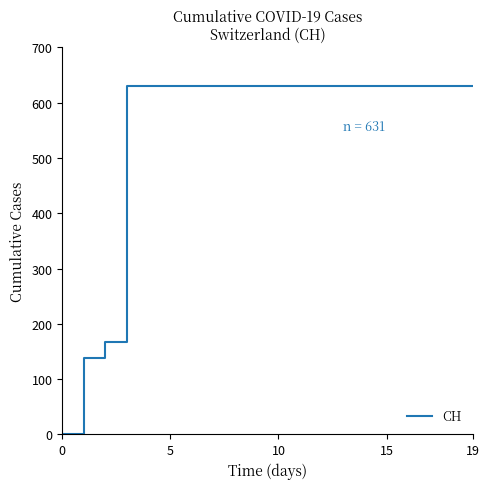

What is the difference between the maximum and minimum values?

631